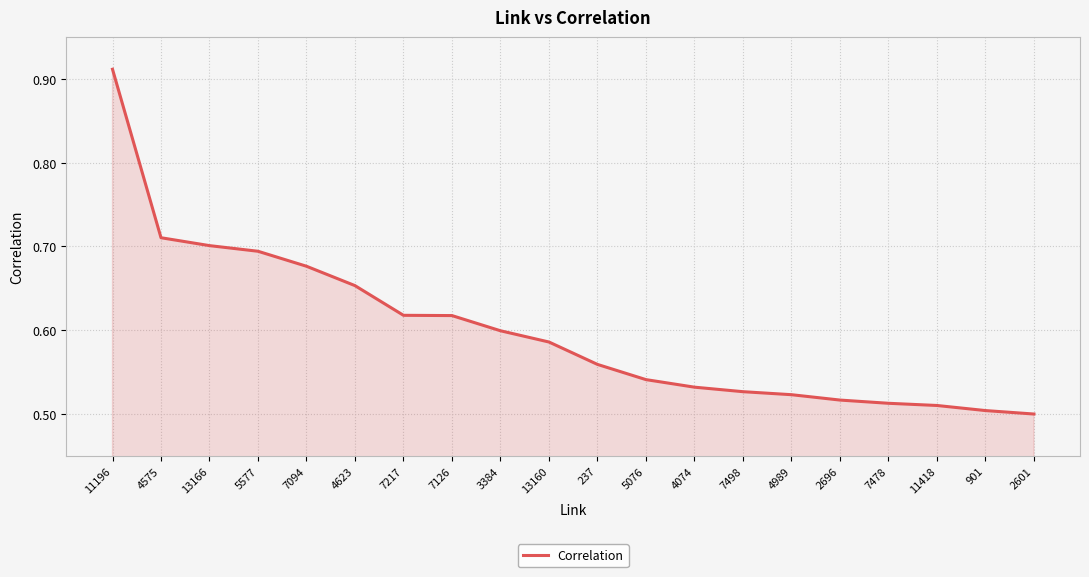

The chart shows a value of 0.5 at 2601. True or false?

True